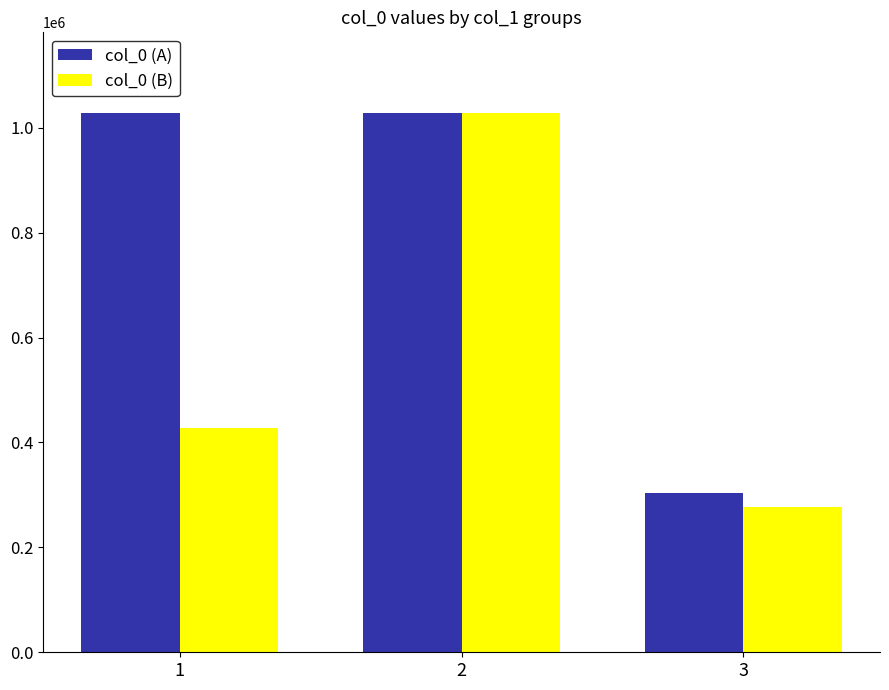

Is it true that col_0 (A) equals 1027619 at 2?

True